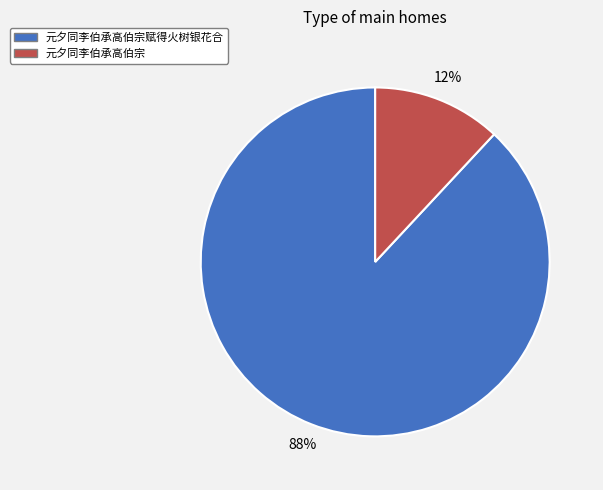

Rank the categories by value from highest to lowest.

元夕同李伯承高伯宗赋得火树银花合, 元夕同李伯承高伯宗